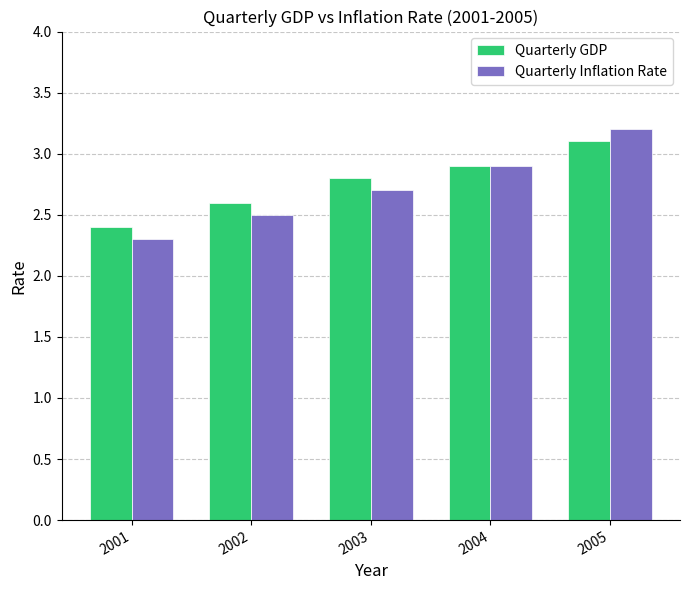

Which series has the largest total across all categories?

Quarterly GDP